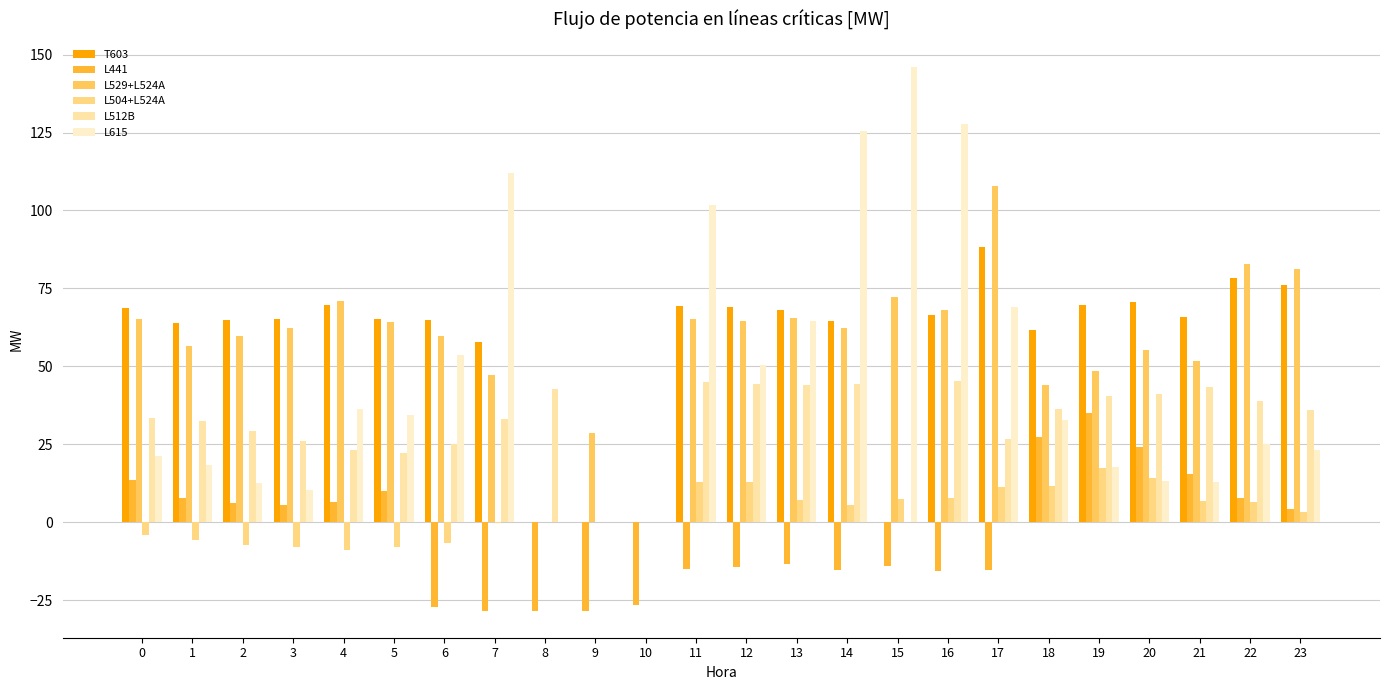

What is the value of the L615 bar at the 8th from the left?

111.9